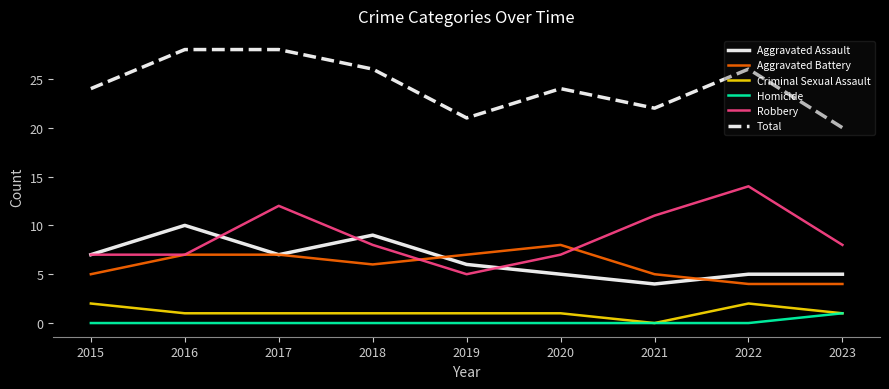

True or false: Aggravated Assault and Criminal Sexual Assault intersect in this chart.

False